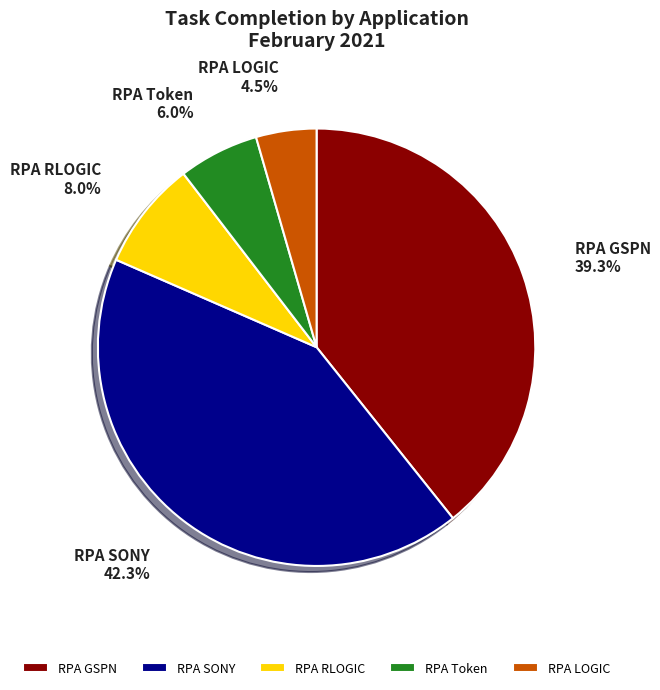

Is there a majority slice in this chart?

No